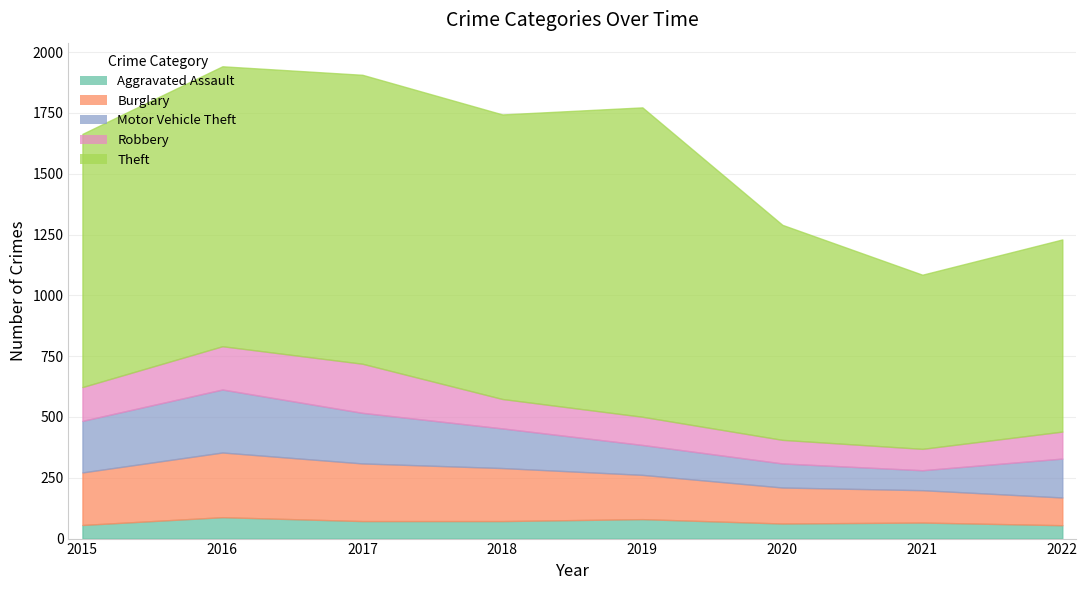

Rank the series at 2018 from highest to lowest value.

Theft, Burglary, Motor Vehicle Theft, Robbery, Aggravated Assault